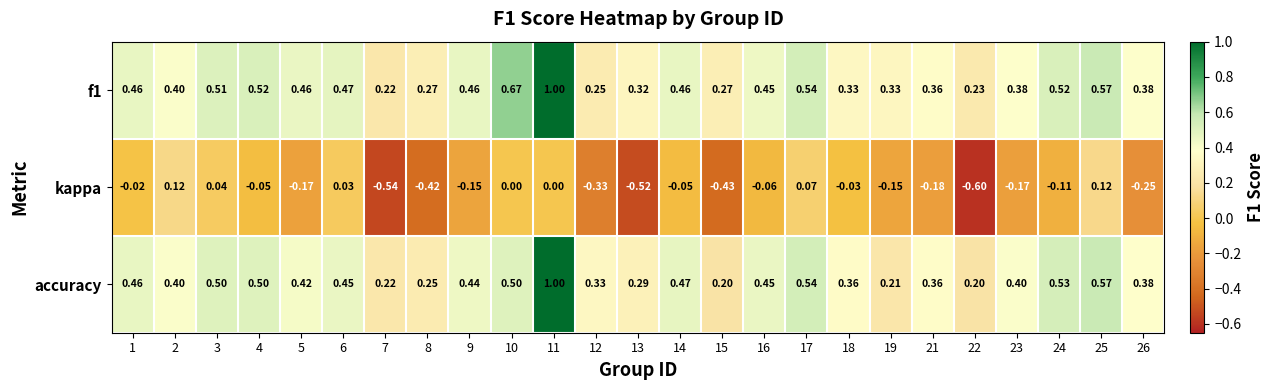

Which series has the largest range (max minus min)?

accuracy